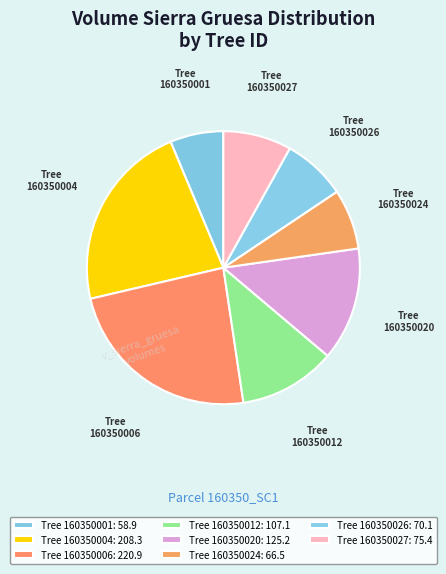

How many slices are in this pie chart?

8